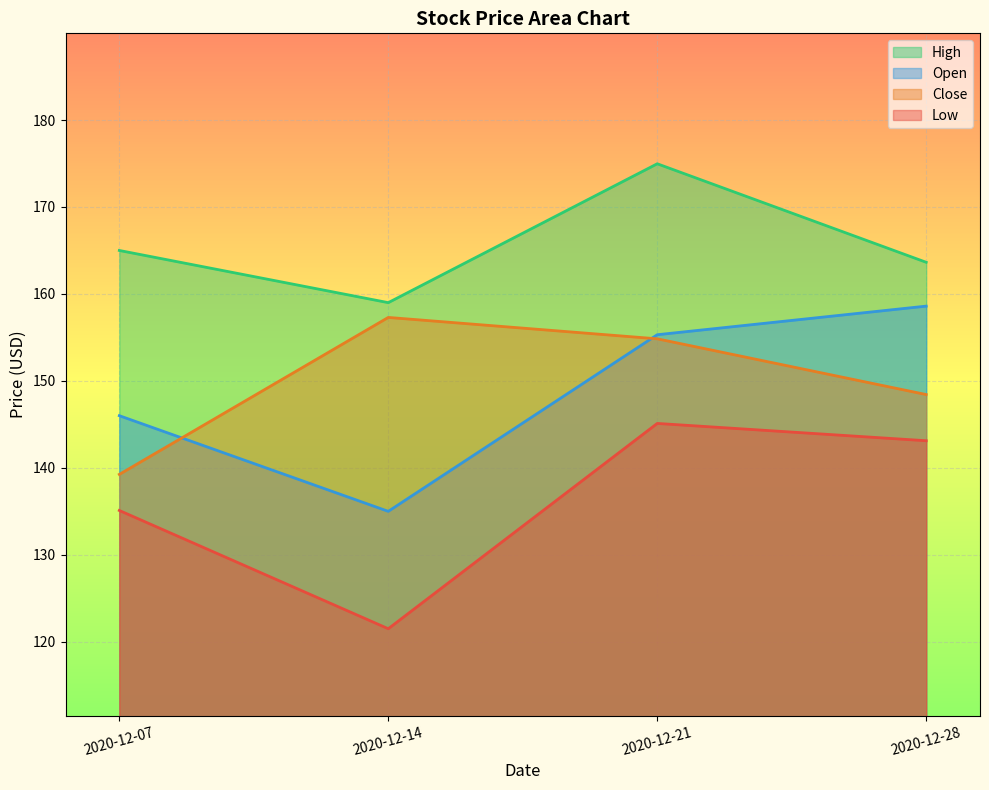

Is the value of Close at 2020-12-28 greater than the value of Low at 2020-12-07?

Yes